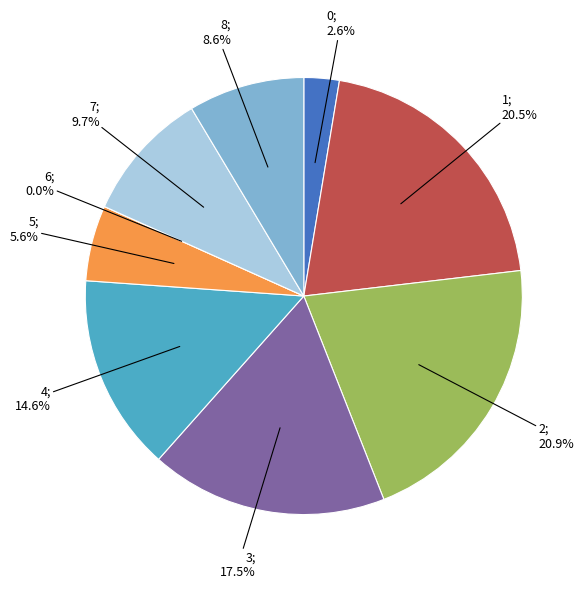

Which slice is the smallest?

6